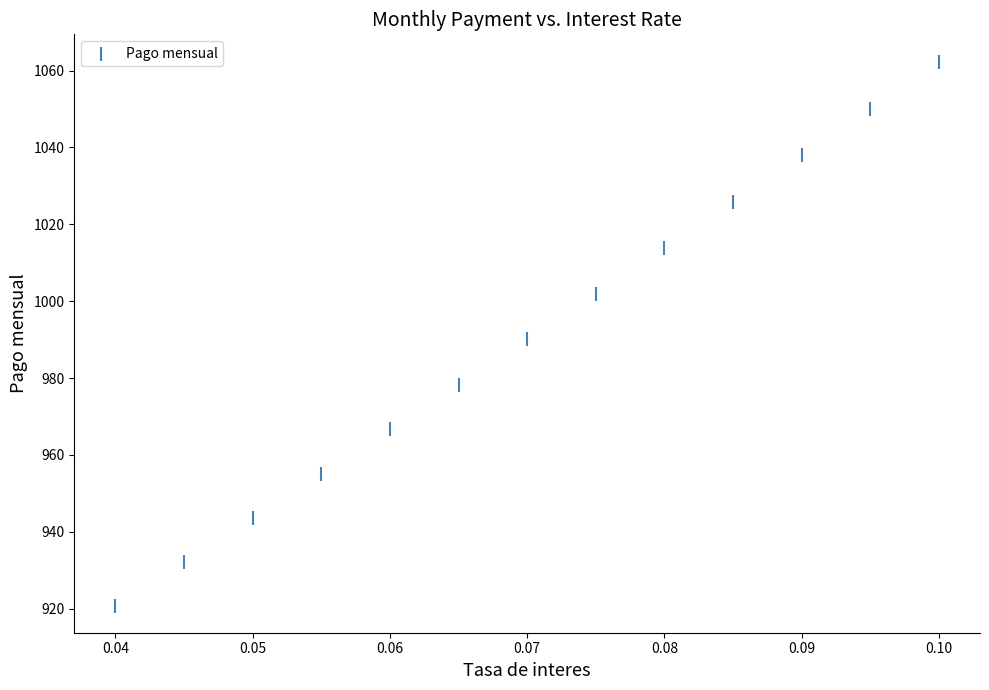

What is the range of Y values (max minus min)?

141.5